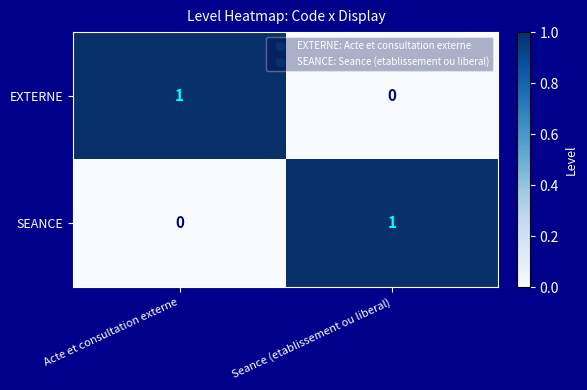

Is the value of SEANCE at Seance (etablissement ou liberal) greater than the value of EXTERNE at Seance (etablissement ou liberal)?

Yes